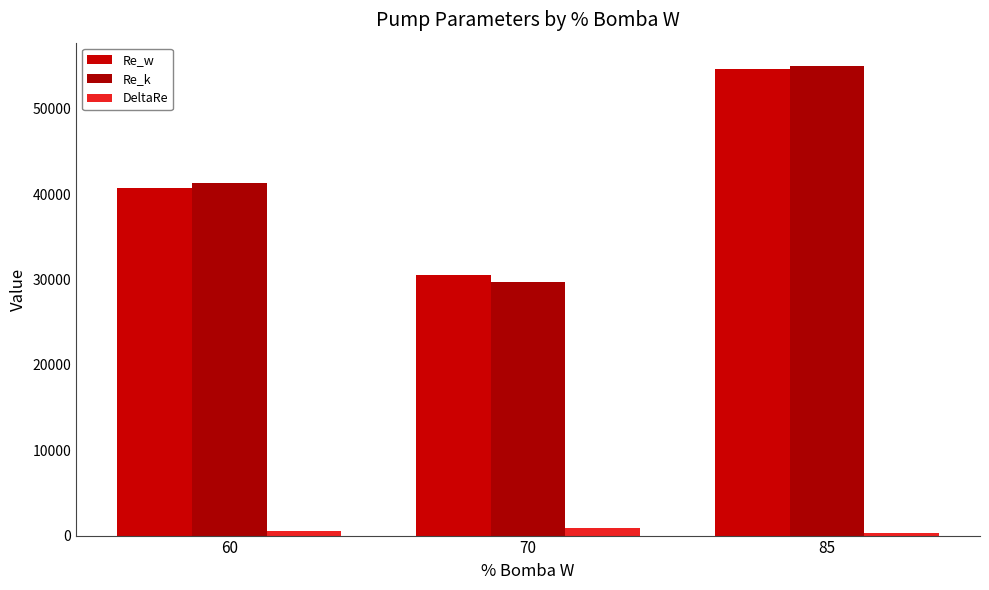

How many bars are there in total?

9